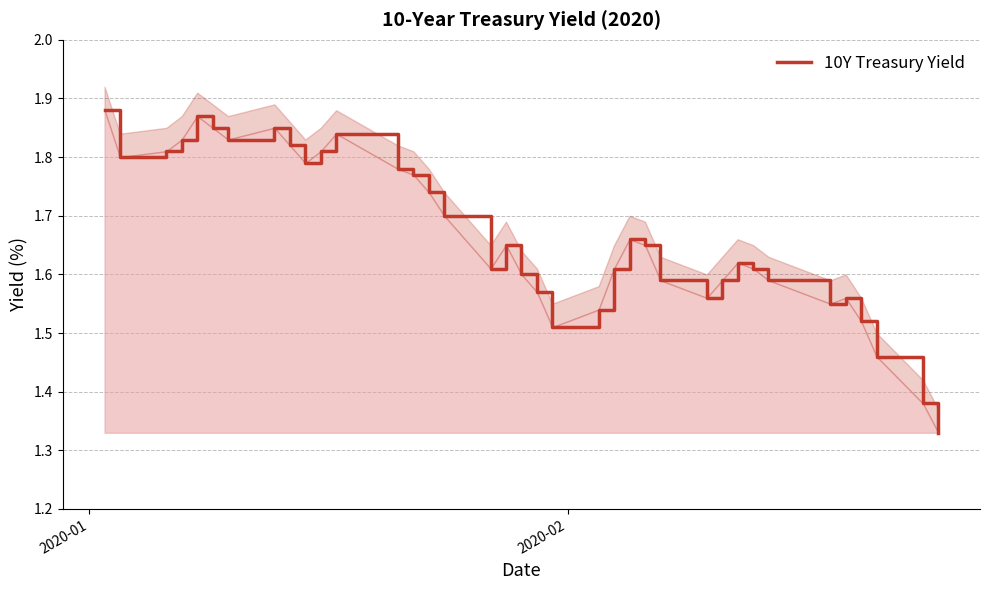

What is the maximum value shown in the chart?

1.9